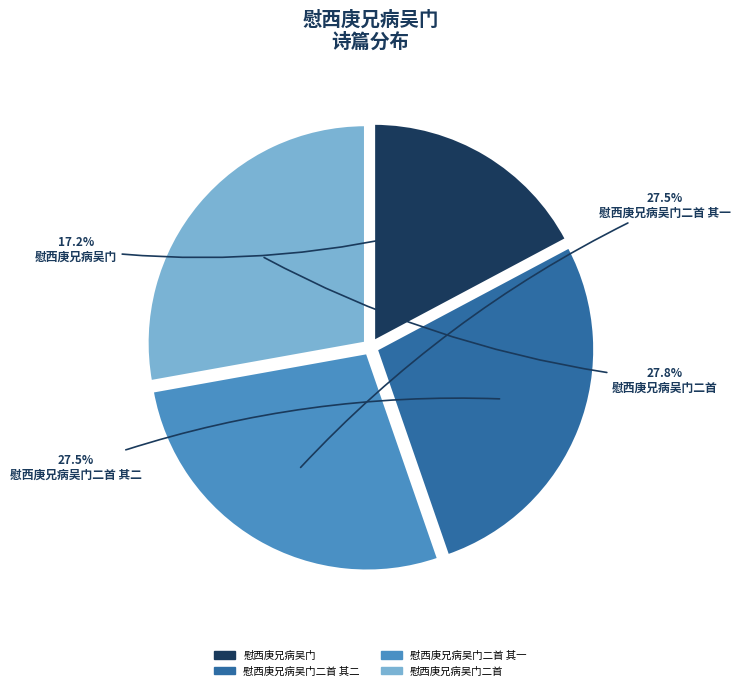

To the nearest percent, what is the average slice percentage?

25%